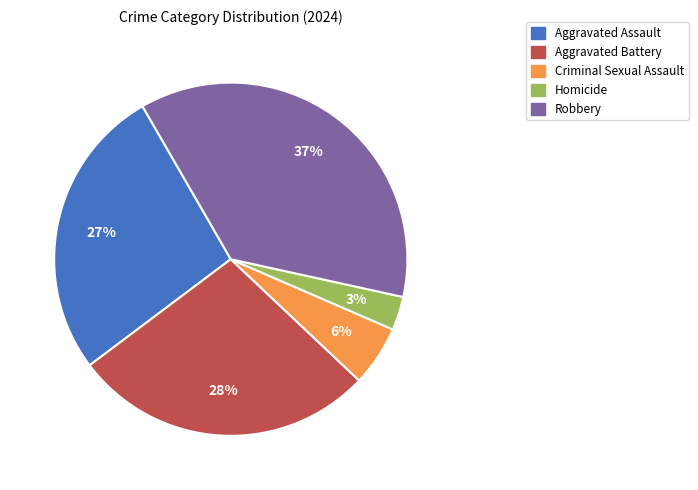

Rank the categories by value from highest to lowest.

Robbery, Aggravated Battery, Aggravated Assault, Criminal Sexual Assault, Homicide